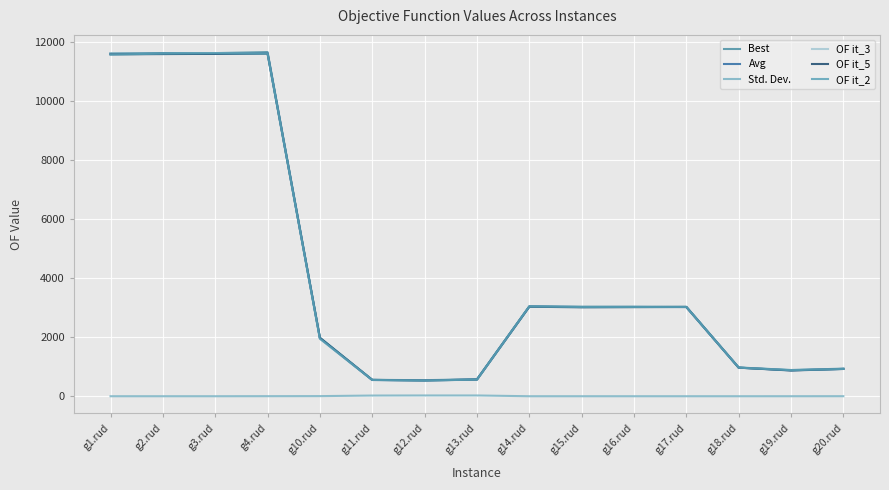

How many lines are shown in the chart?

6